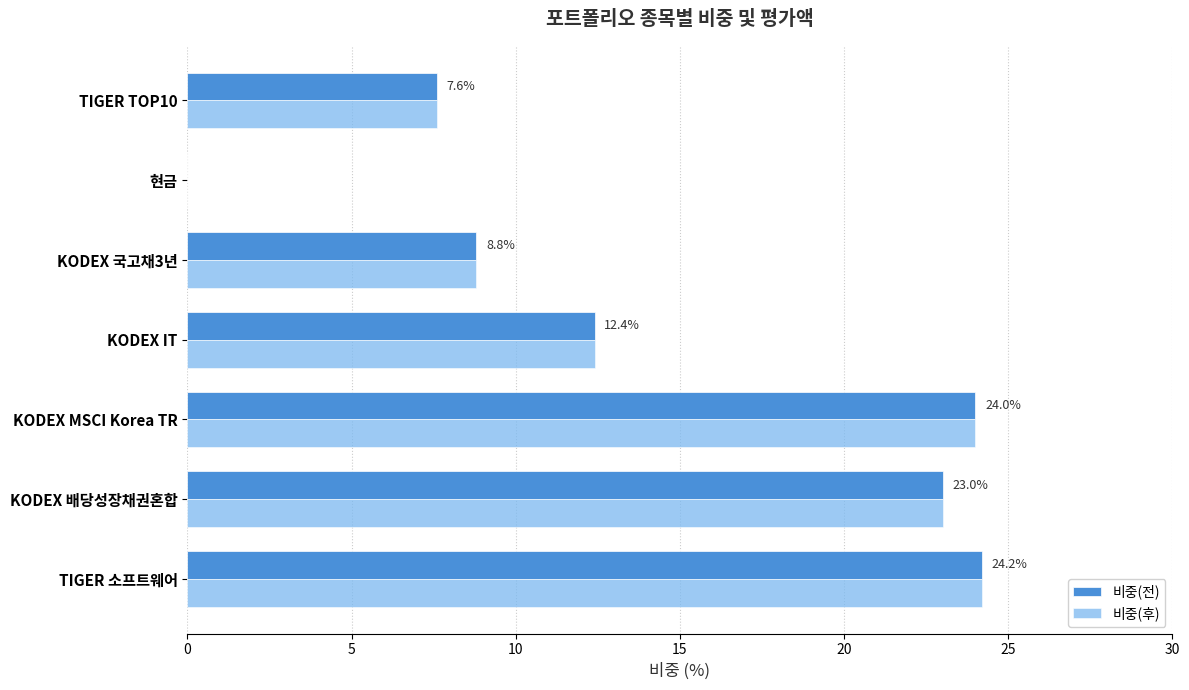

Where is 비중(후) nearest to the value 12?

KODEX IT